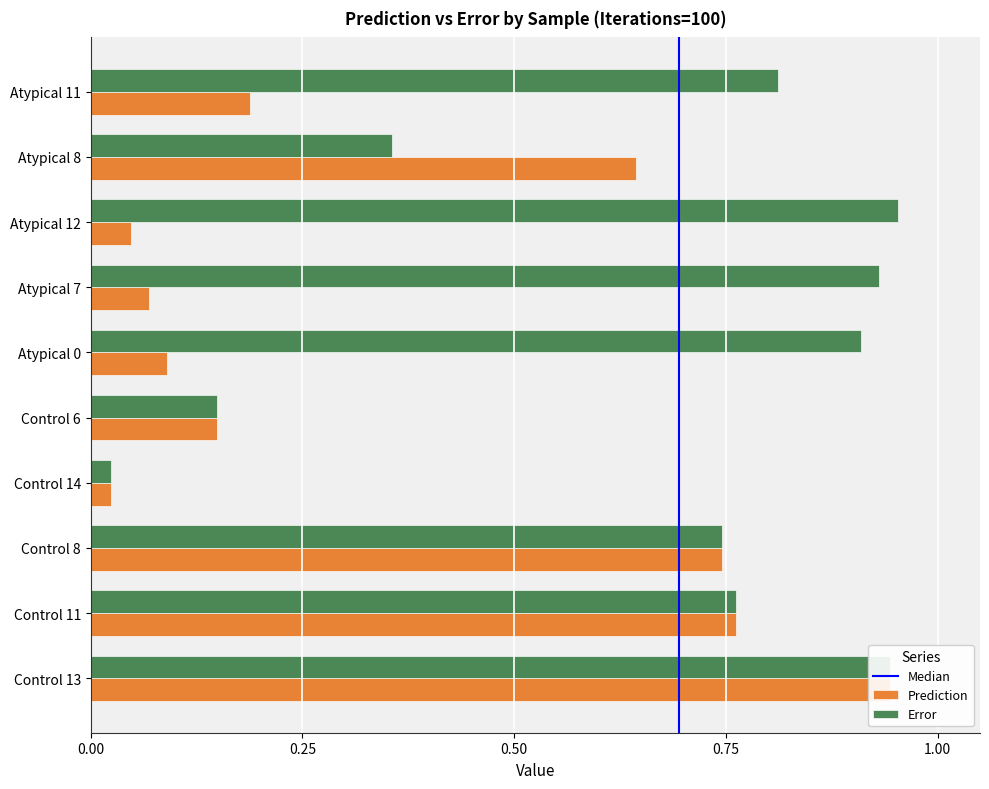

What is the label of the 1st bar from the right?

Atypical 11